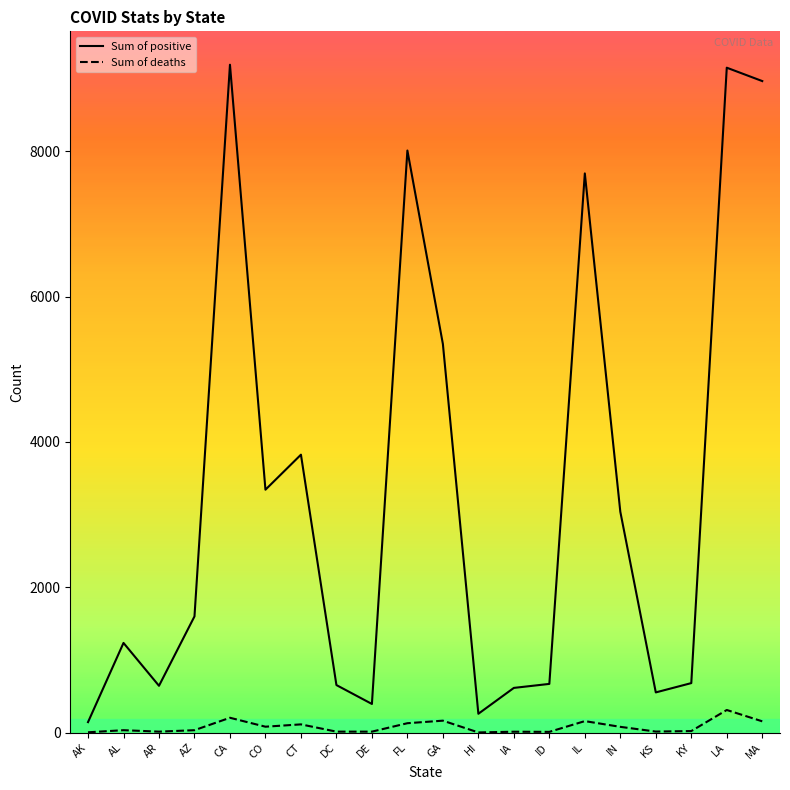

What is the greatest value displayed?

9191